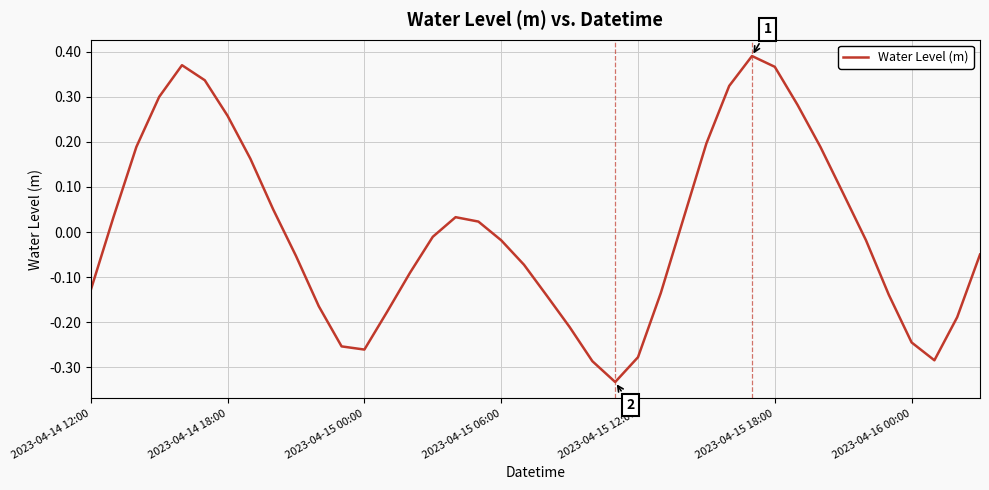

What is the difference between the maximum and minimum values?

0.7